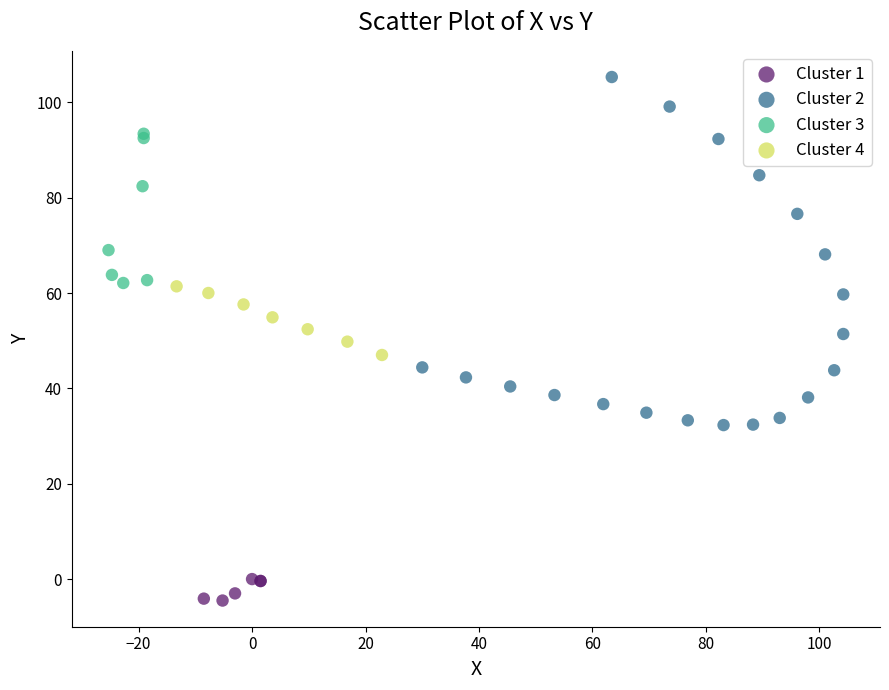

Which series reaches the maximum Y coordinate?

Cluster 2